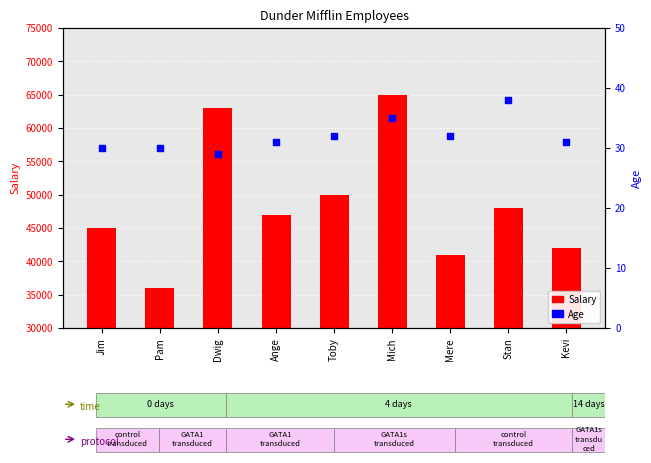

Is the value of Salary at Stan greater than the value of Age at Mich?

Yes